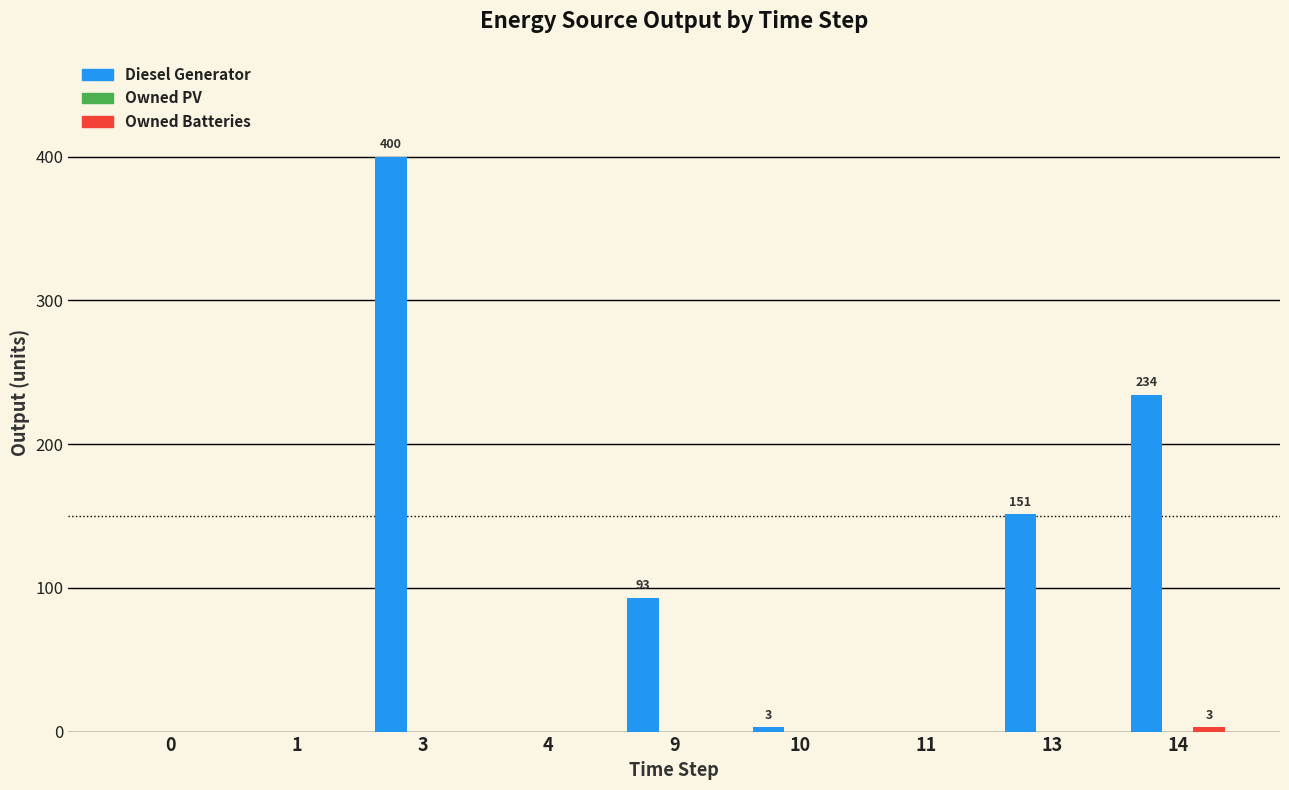

What is the total value across all series at 13?

151